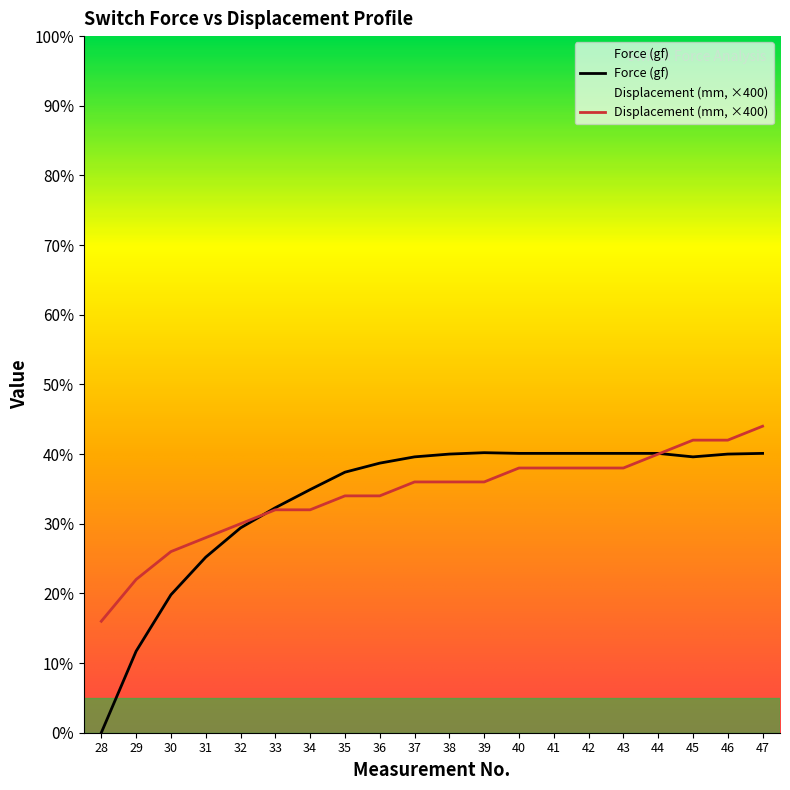

Reading left to right, what are all the values shown in this chart?

Force (gf): 0.0	11.7	19.8	25.2	29.4	32.3	34.9	37.4	38.7	39.6	40.0	40.2	40.1	40.1	40.1	40.1	40.1	39.6	40.0	40.1
Displacement (mm): 16.0	22.0	26.0	28.0	30.0	32.0	32.0	34.0	34.0	36.0	36.0	36.0	38.0	38.0	38.0	38.0	40.0	42.0	42.0	44.0